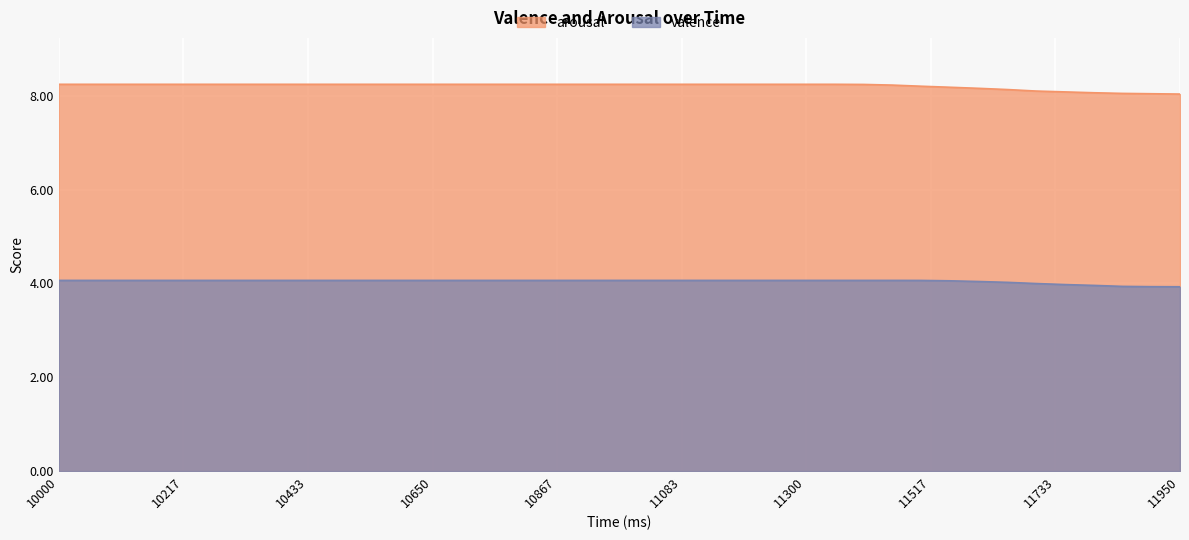

True or false: valence and arousal intersect in this chart.

False